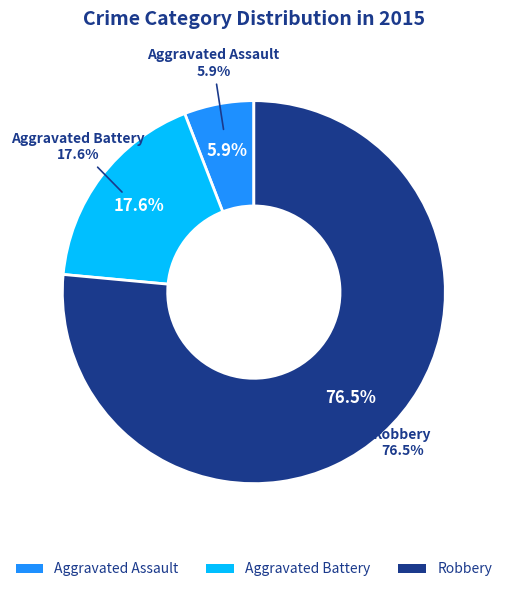

Which category has the smallest portion of the pie?

Aggravated Assault